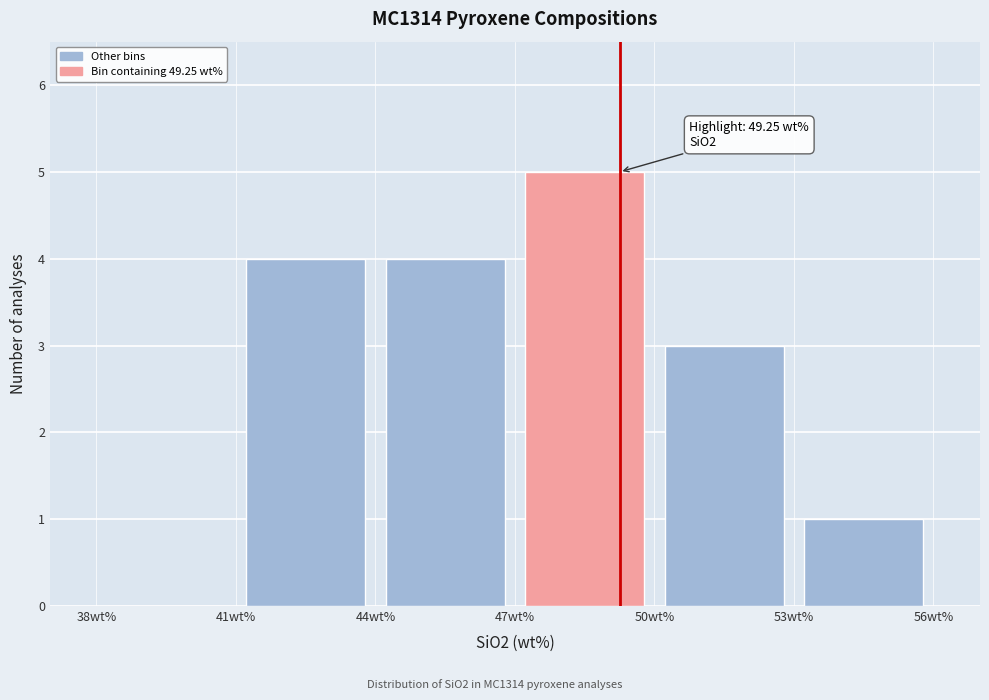

Which range on the x-axis has the tallest bar?

47 to 50